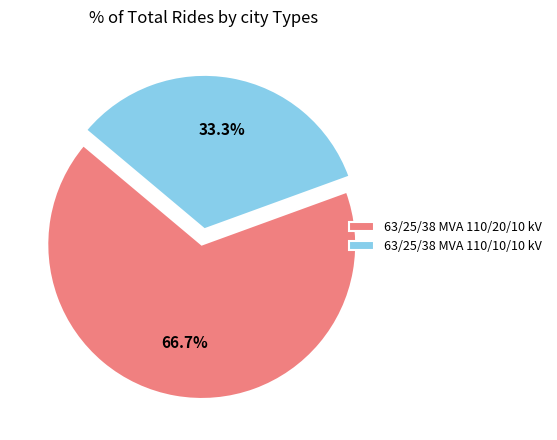

Which slice is the largest?

63/25/38 MVA 110/20/10 kV